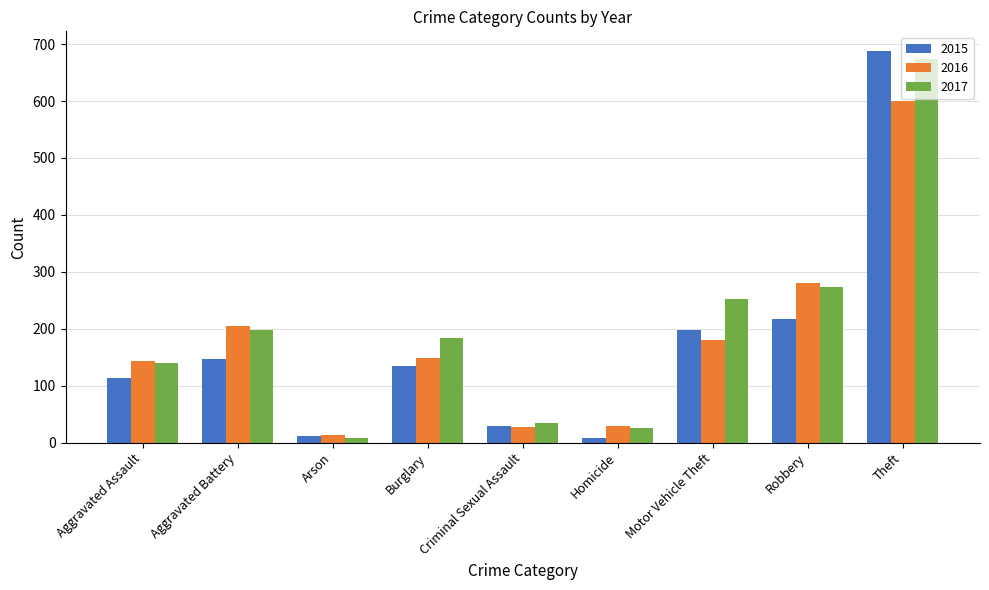

What is the difference between the highest and lowest values at Aggravated Battery?

58